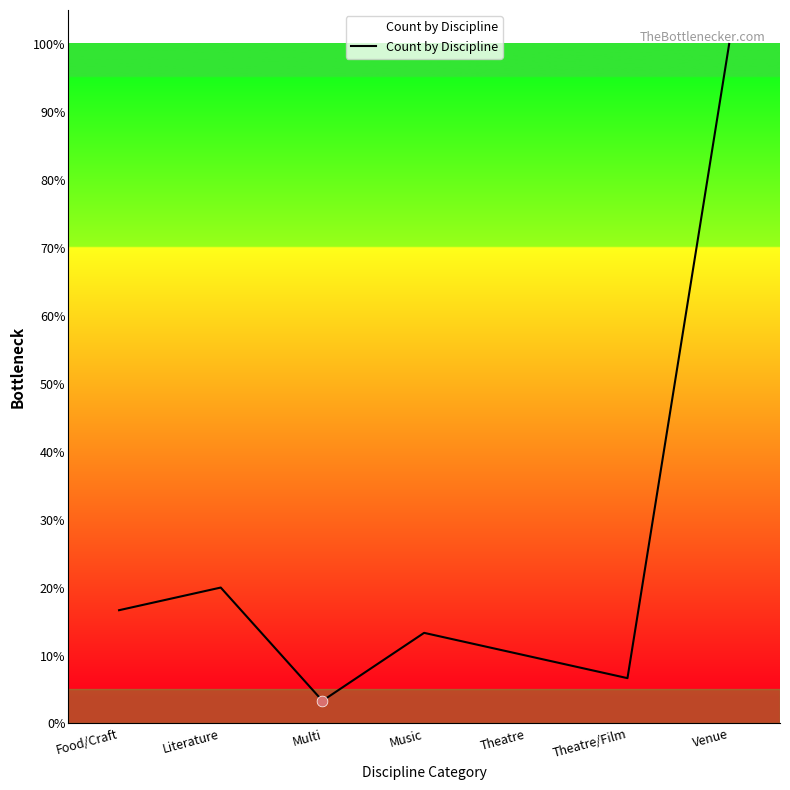

Which has a higher value, Food/Craft or Venue?

Venue